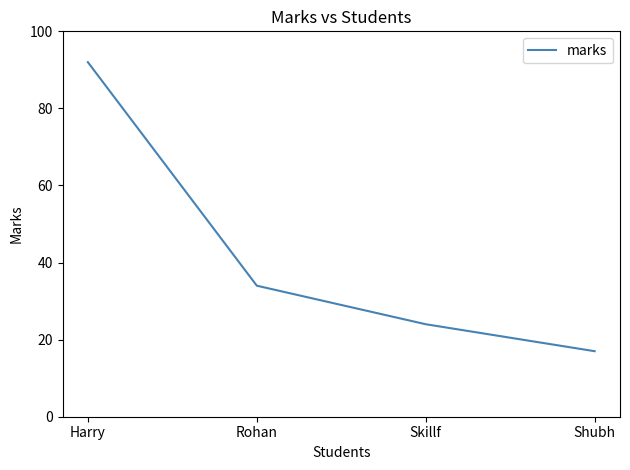

The chart shows a value of 24 at Skillf. True or false?

True